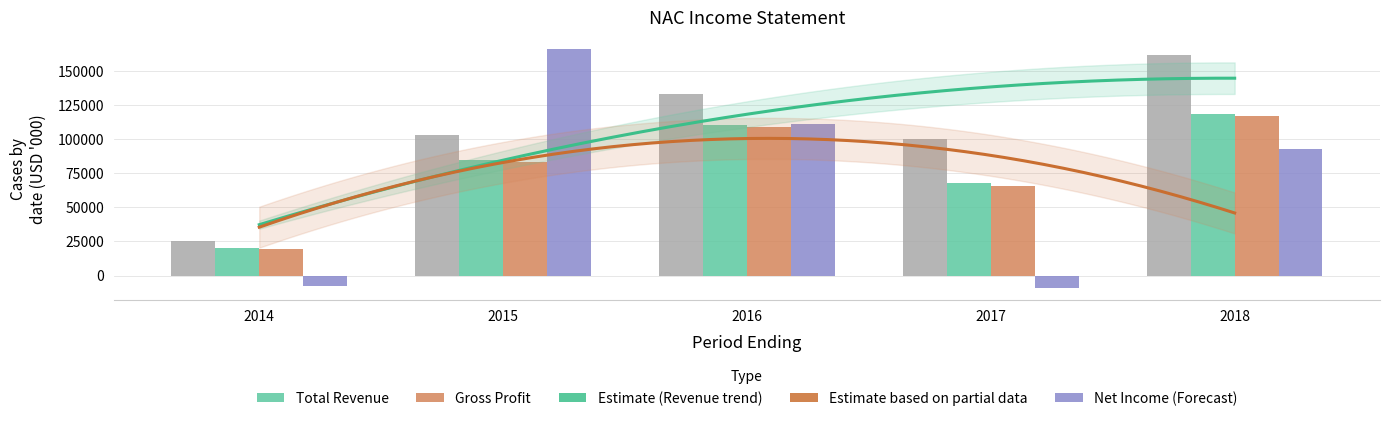

Where is Operating Income or Loss nearest to the value 67950?

2017